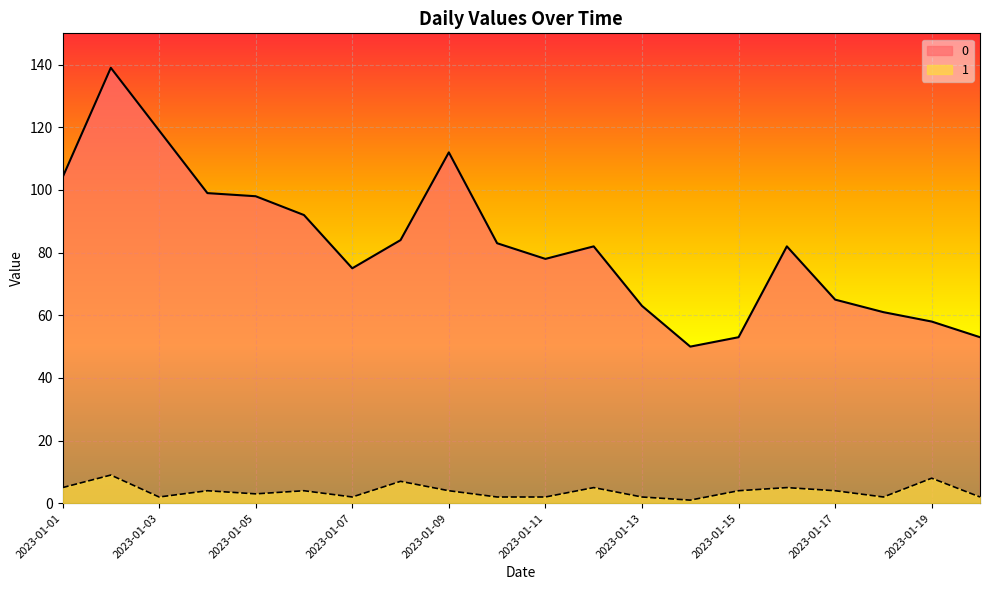

Read the 0 value at 2023-01-10, to the nearest 10.

80